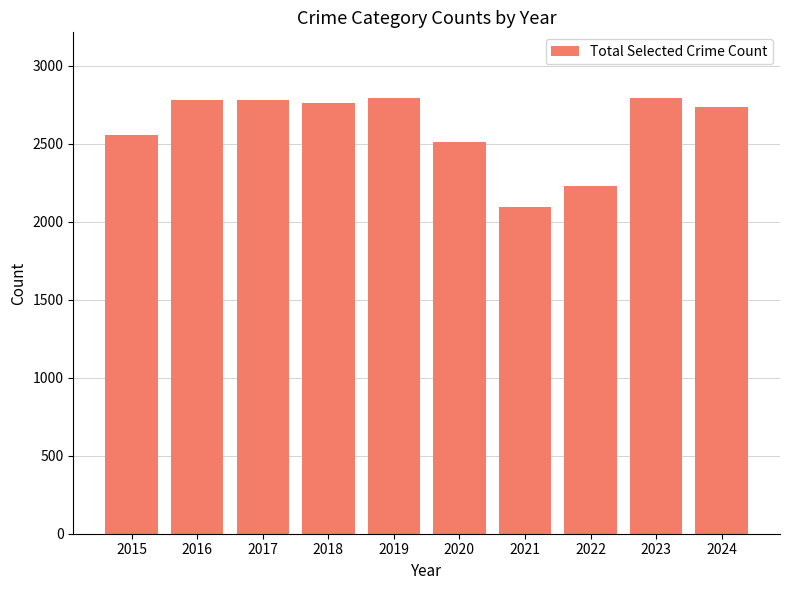

At which label does the data first exceed 2764?

2016